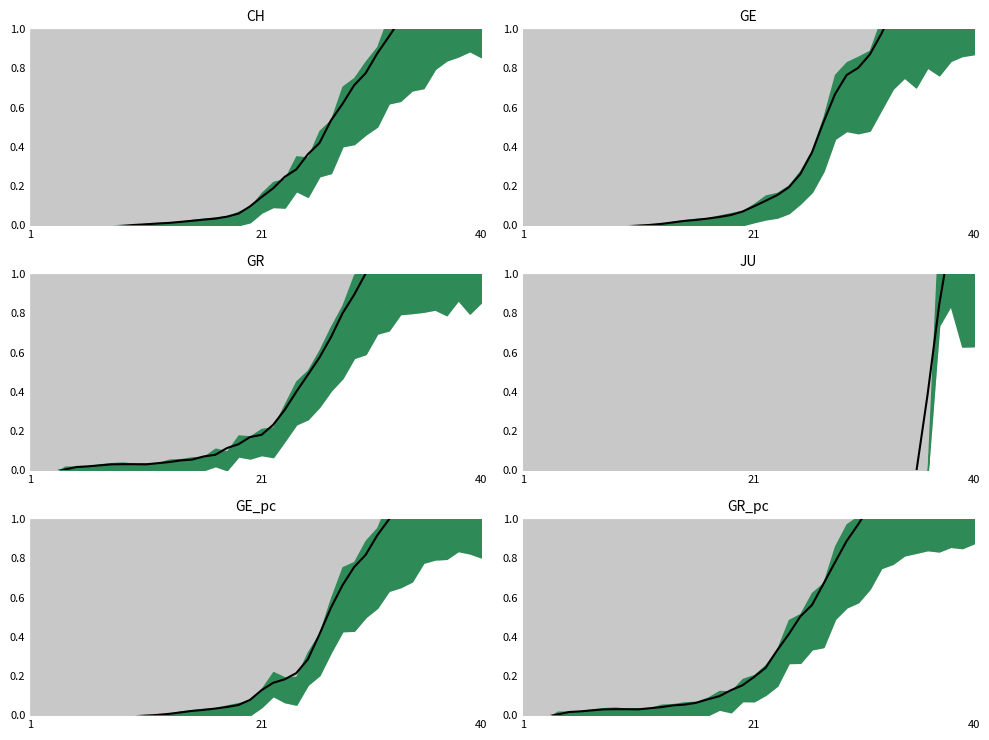

What is the greatest value displayed?

1.4